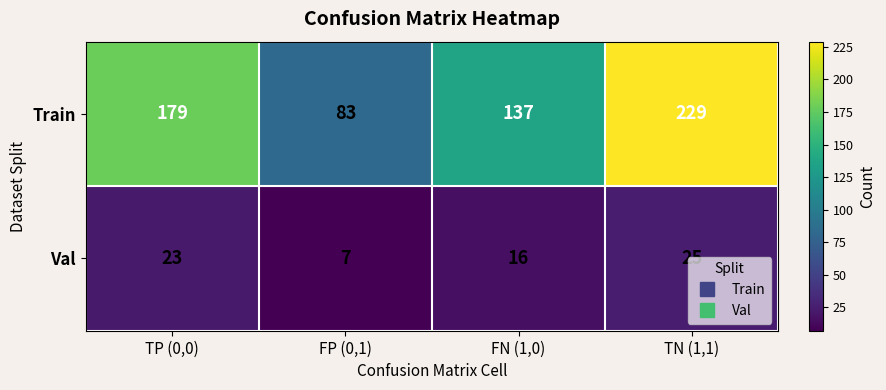

What is the difference between the maximum and minimum values in the Val series?

18